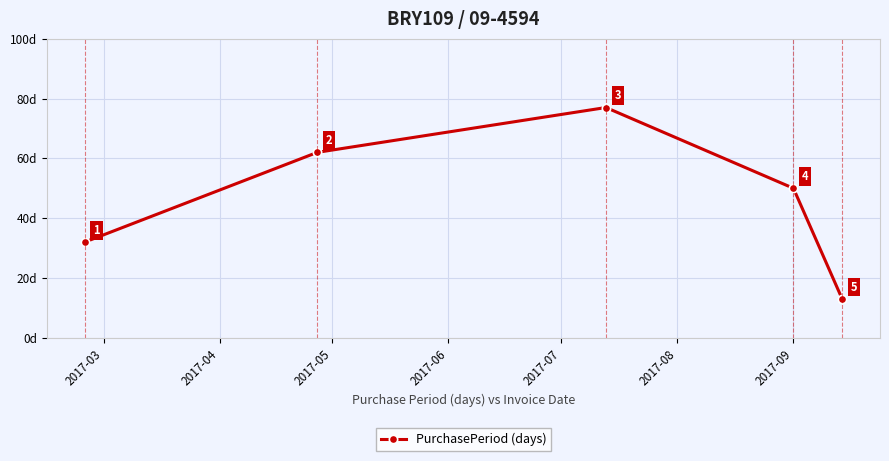

Reading left to right, list all the values displayed in this chart.

32	62	77	50	13